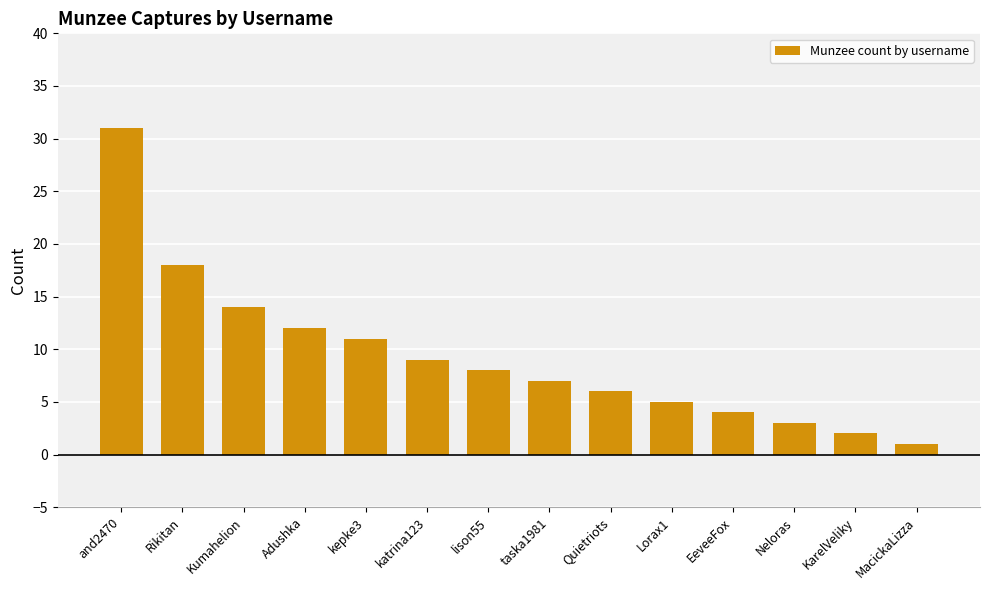

List the labels in order of value, smallest first.

MacickaLizza, KarelVeliky, Neloras, EeveeFox, Lorax1, Quietriots, taska1981, lison55, katrina123, kepke3, Adushka, Kumahelion, Rikitan, and2470